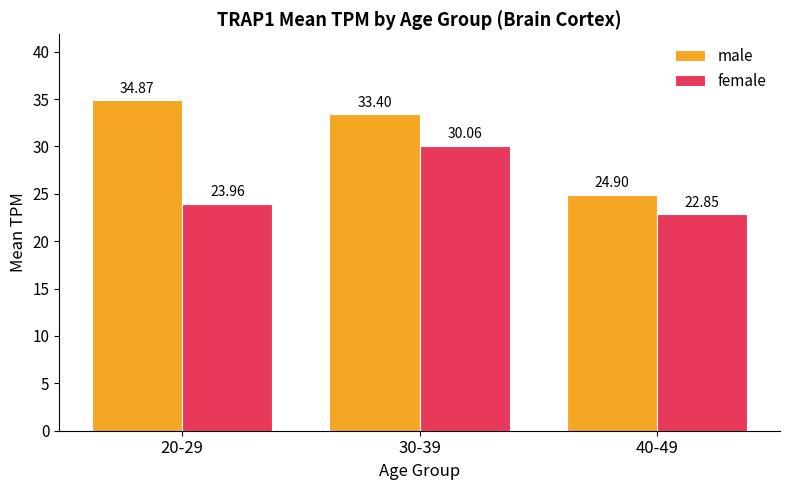

Reading left to right, transcribe all the data shown in this chart.

male: 20-29=34.9	30-39=33.4	40-49=24.9
female: 20-29=24.0	30-39=30.1	40-49=22.9